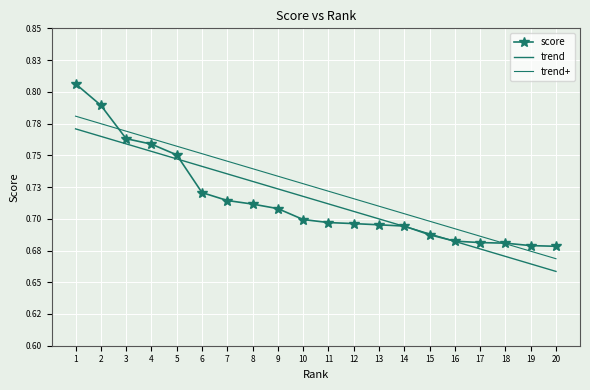

What is the approximate value at 13?

0.7